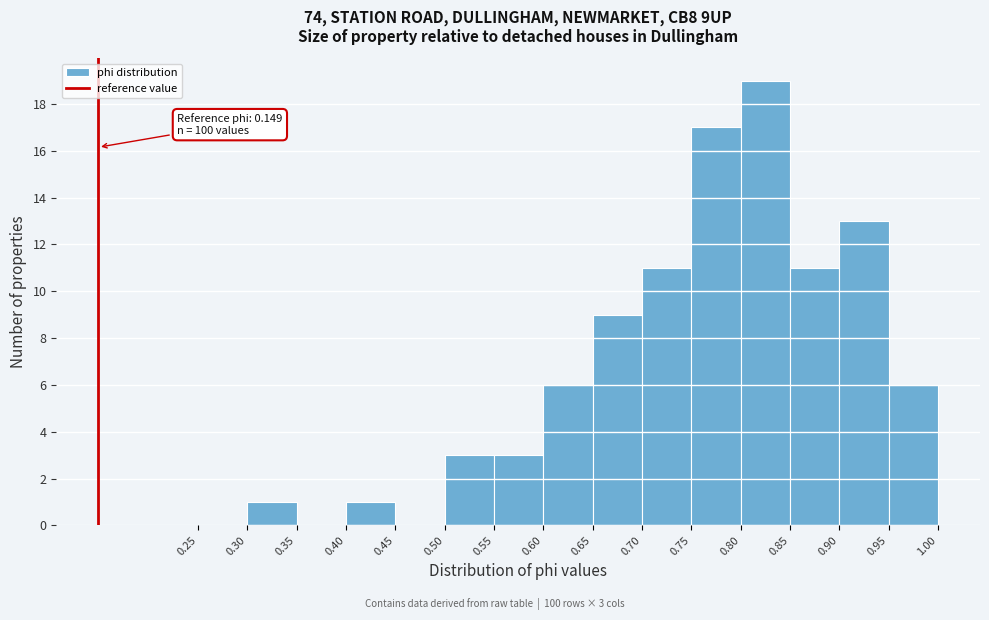

Which range on the x-axis has the tallest bar?

0.80 to 0.85